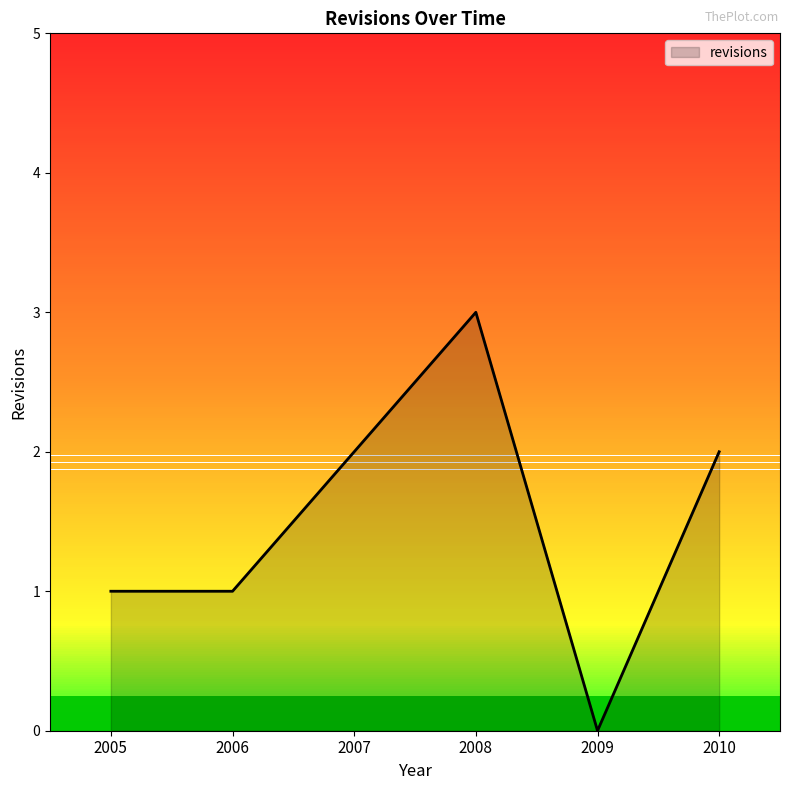

What is the sum of all values?

9